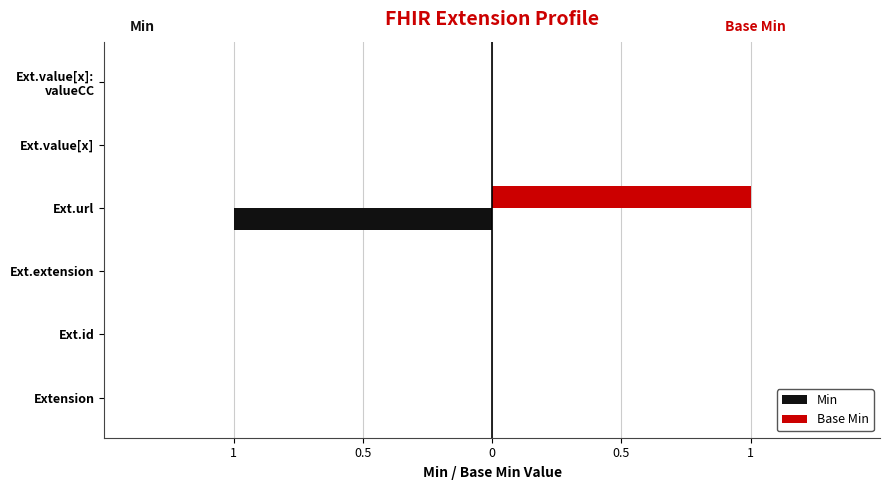

What are all the series names shown in the legend?

Min, Base Min